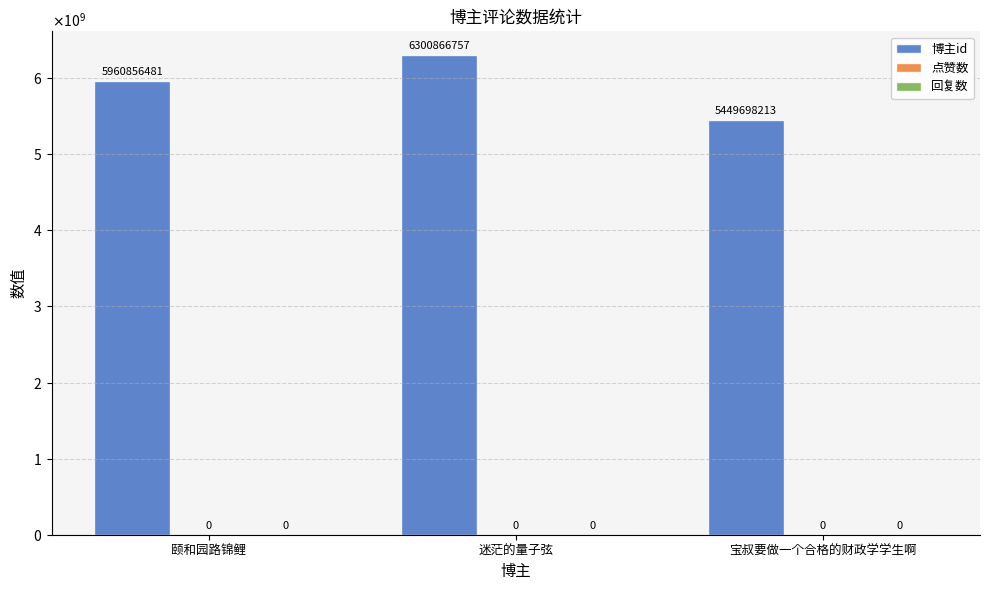

What is the label of the 3rd bar from the right?

颐和园路锦鲤